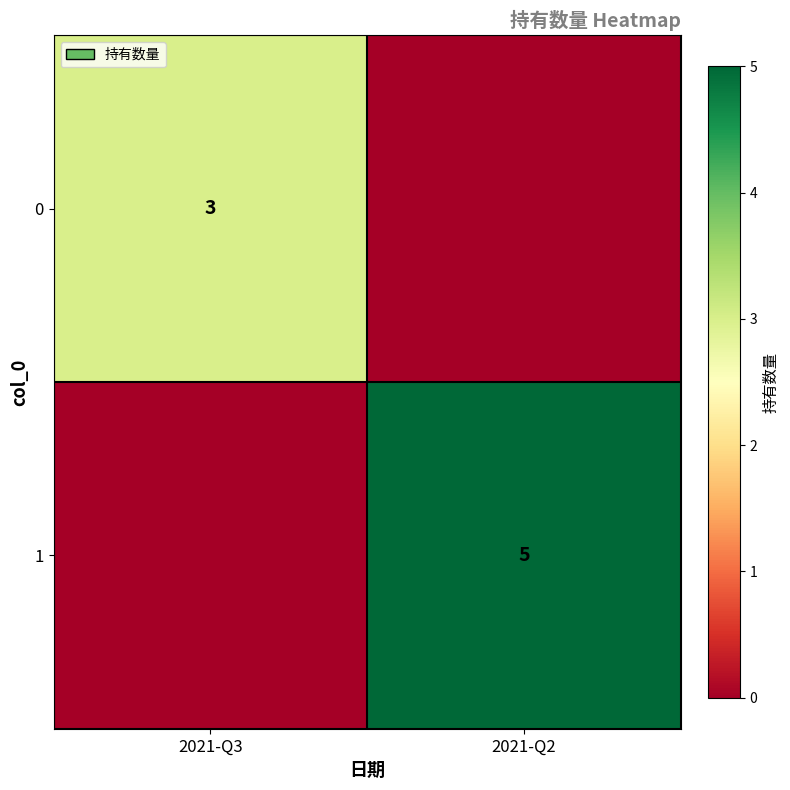

True or false: 1 has a value of 3 at 2021-Q2.

False